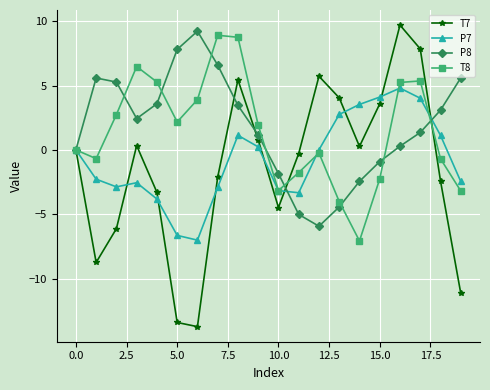

What is the minimum value for P7?

-7.0